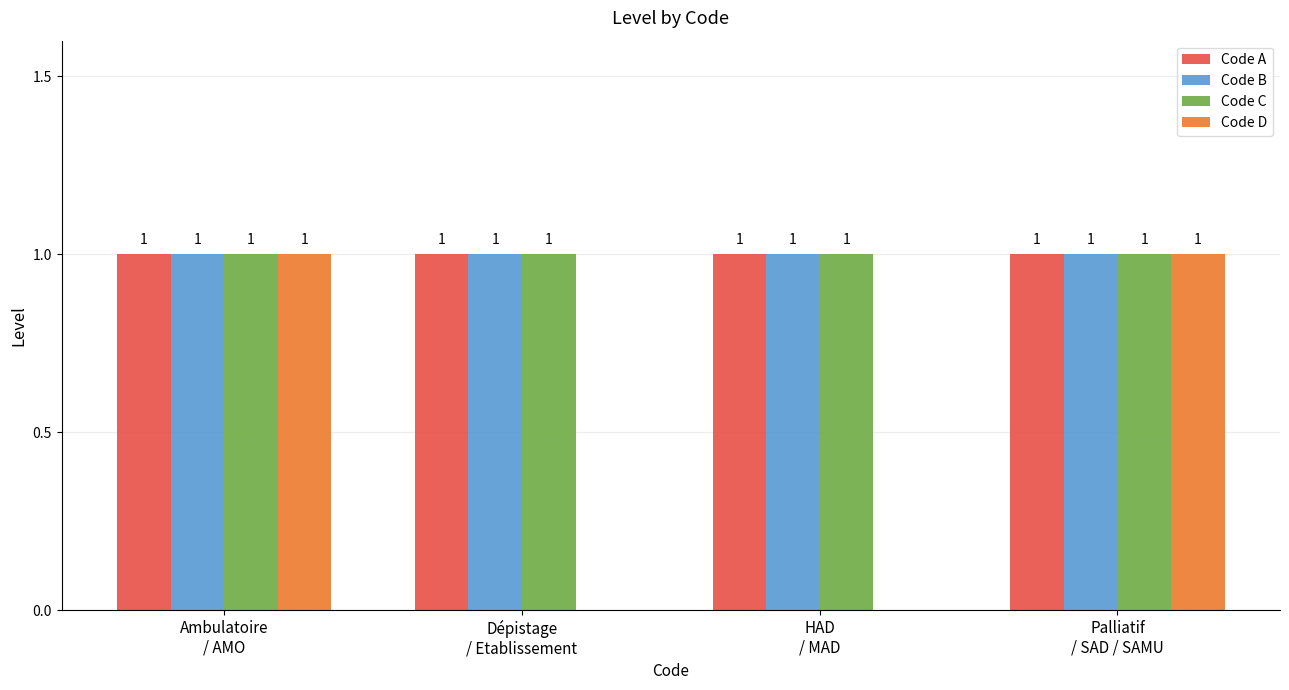

Does the chart contain stacked bars?

No